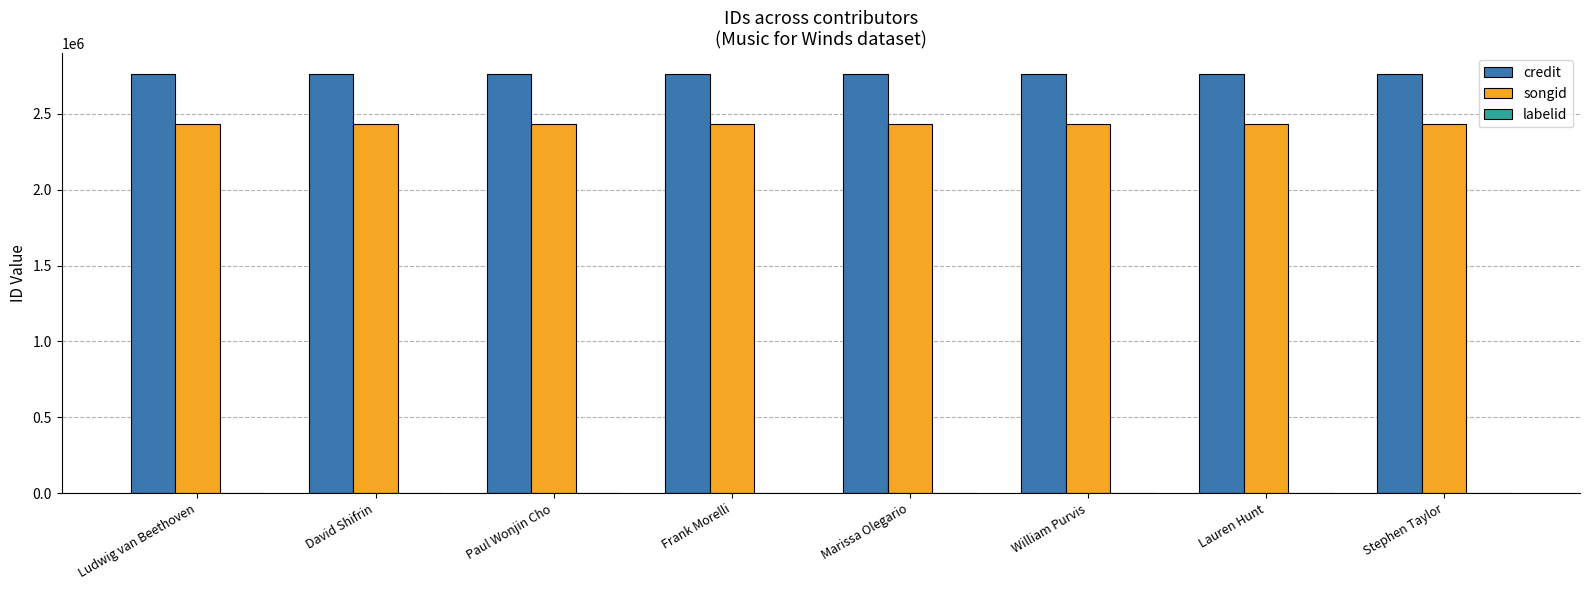

Which series has the largest total across all categories?

credit